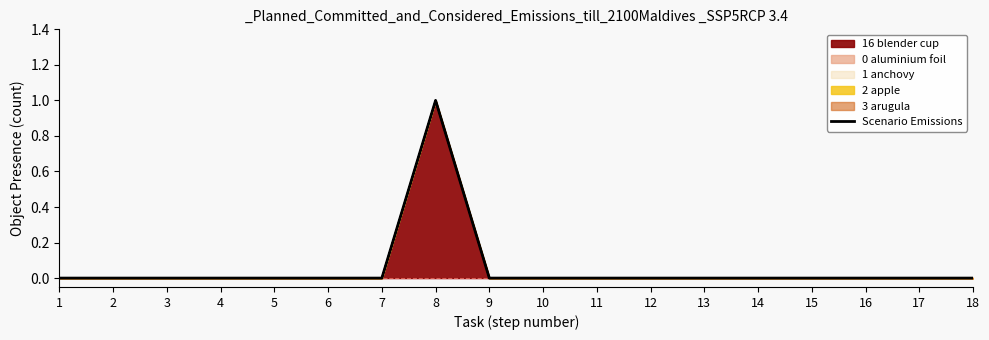

Which category has the highest value across all series?

8